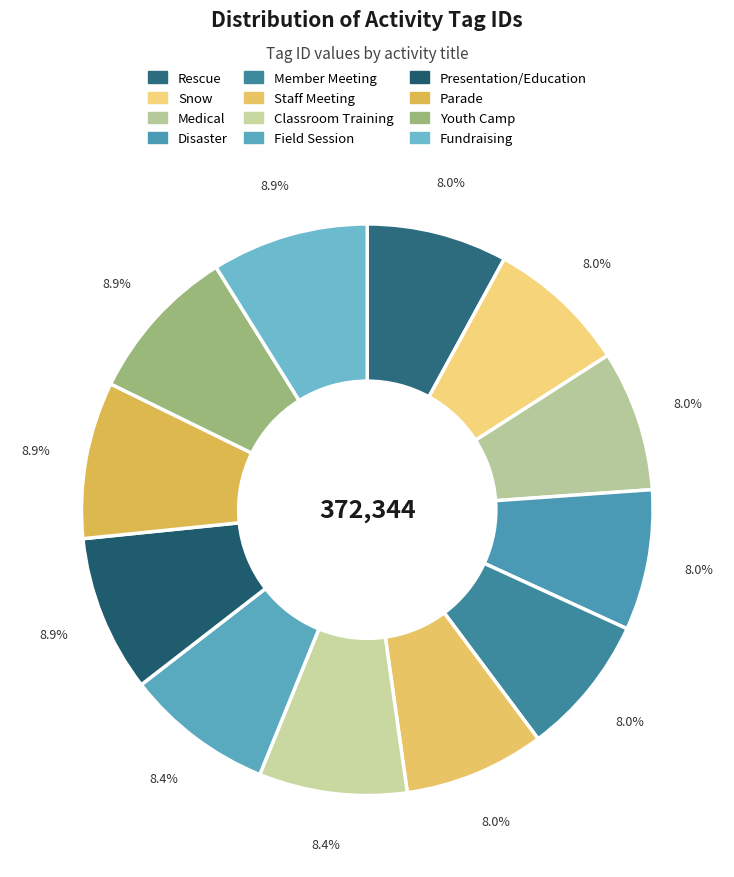

To the nearest percent, what is the combined percentage of Presentation/Education and Field Session?

17%